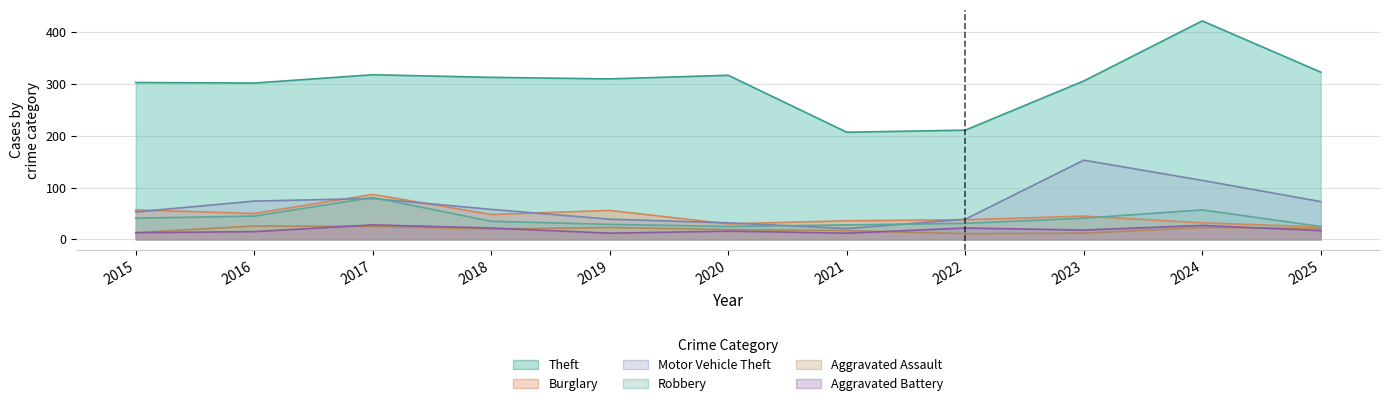

True or false: Motor Vehicle Theft and Aggravated Battery intersect in this chart.

False